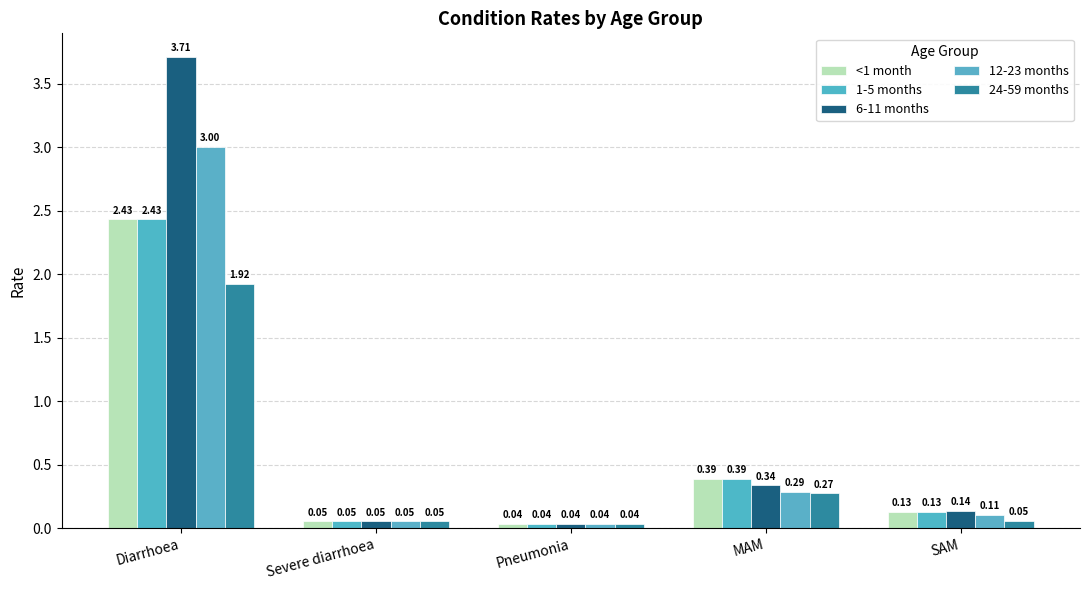

Reading left to right, list all the values displayed in this chart.

<1 month: Diarrhoea=2.4	Severe diarrhoea=0.1	Pneumonia=0.0	MAM=0.4	SAM=0.1
1-5 months: Diarrhoea=2.4	Severe diarrhoea=0.1	Pneumonia=0.0	MAM=0.4	SAM=0.1
6-11 months: Diarrhoea=3.7	Severe diarrhoea=0.1	Pneumonia=0.0	MAM=0.3	SAM=0.1
12-23 months: Diarrhoea=3.0	Severe diarrhoea=0.1	Pneumonia=0.0	MAM=0.3	SAM=0.1
24-59 months: Diarrhoea=1.9	Severe diarrhoea=0.1	Pneumonia=0.0	MAM=0.3	SAM=0.1